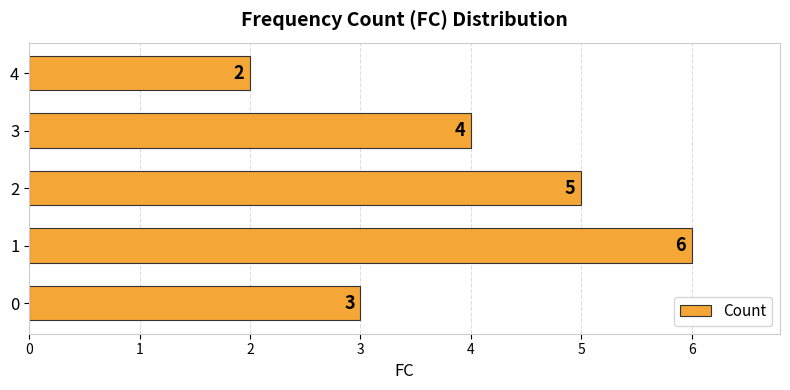

What is the difference between the second highest and minimum values?

3